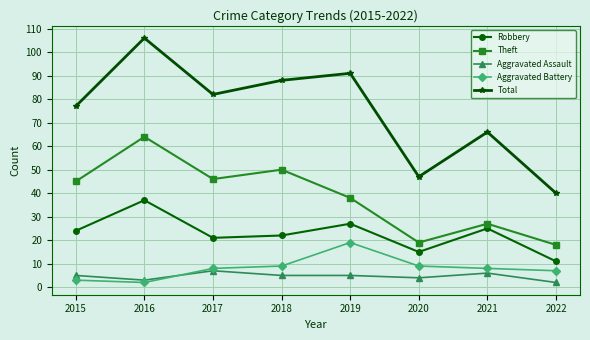

Is it true that Total equals 82 at 2017?

True